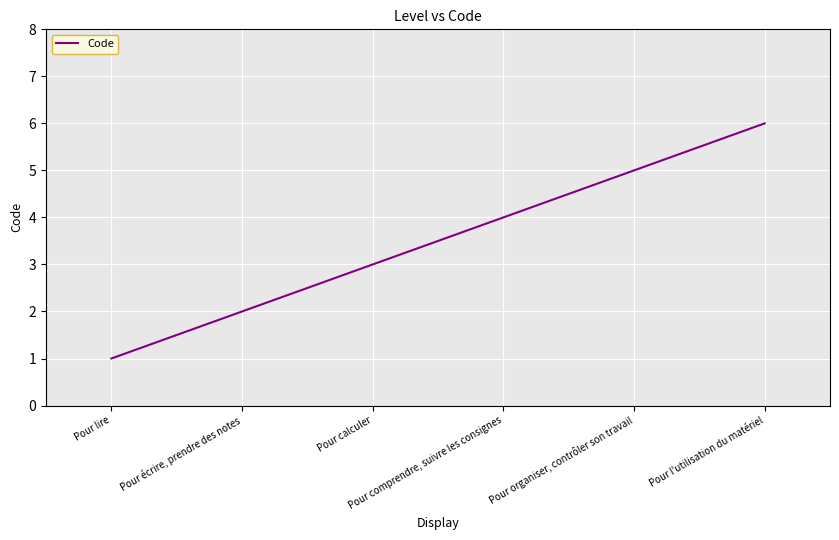

Is this an area chart (filled region under the line)?

No